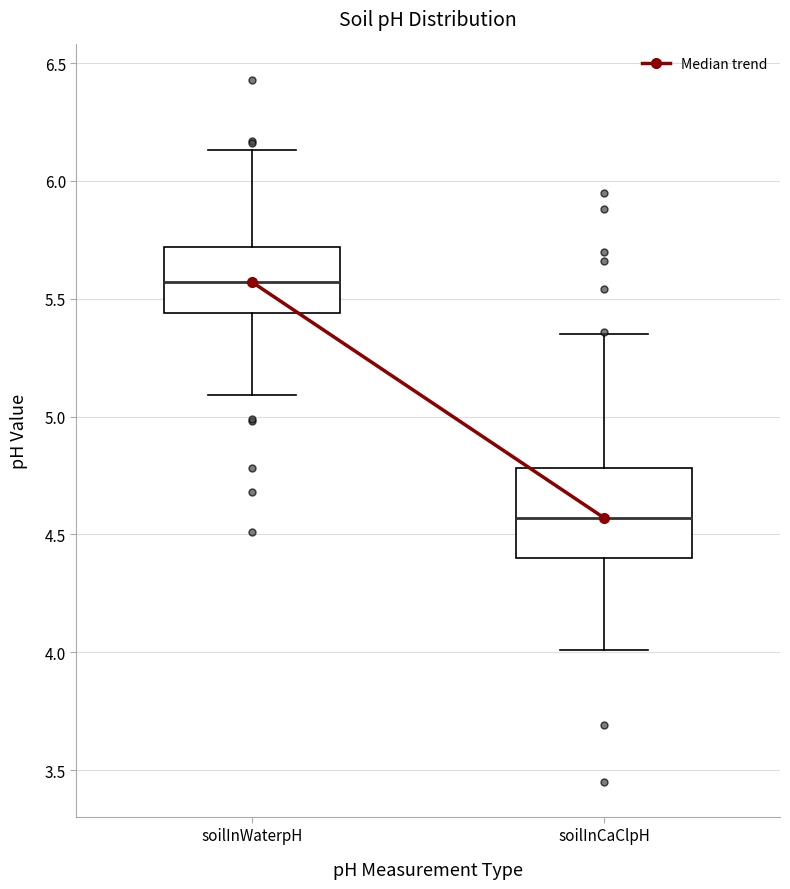

Reading left to right, read every box against the y-axis: the position of its median line, the range the box covers, and the ends of its whiskers. The values are not printed on the chart, so give them approximately, as read against the axis.

soilInWaterpH: median 5.55, box 5.45 to 5.70, whiskers 5.10 to 6.15
soilInCaClpH: median 4.55, box 4.40 to 4.80, whiskers 4.00 to 5.35